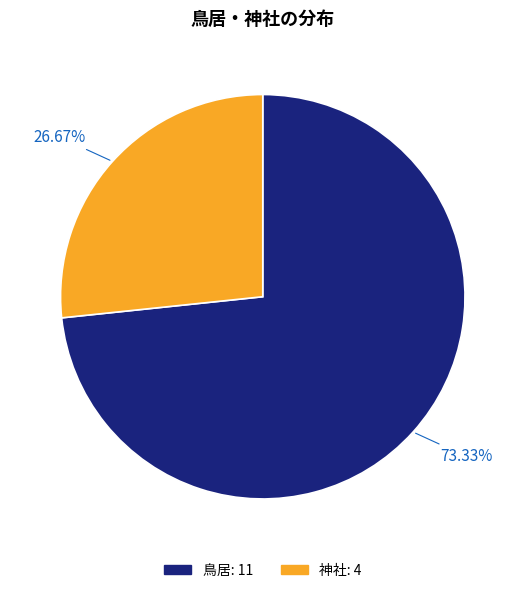

What percentage is the 鳥居 slice, to the nearest percent?

73%